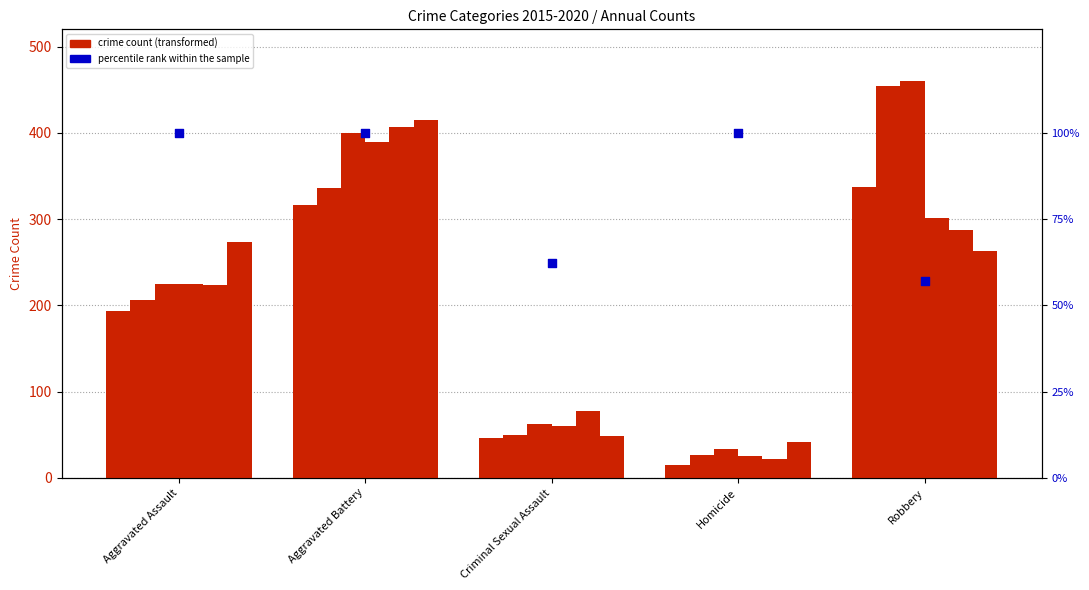

What is the change in value from Criminal Sexual Assault to Homicide?

+37.7